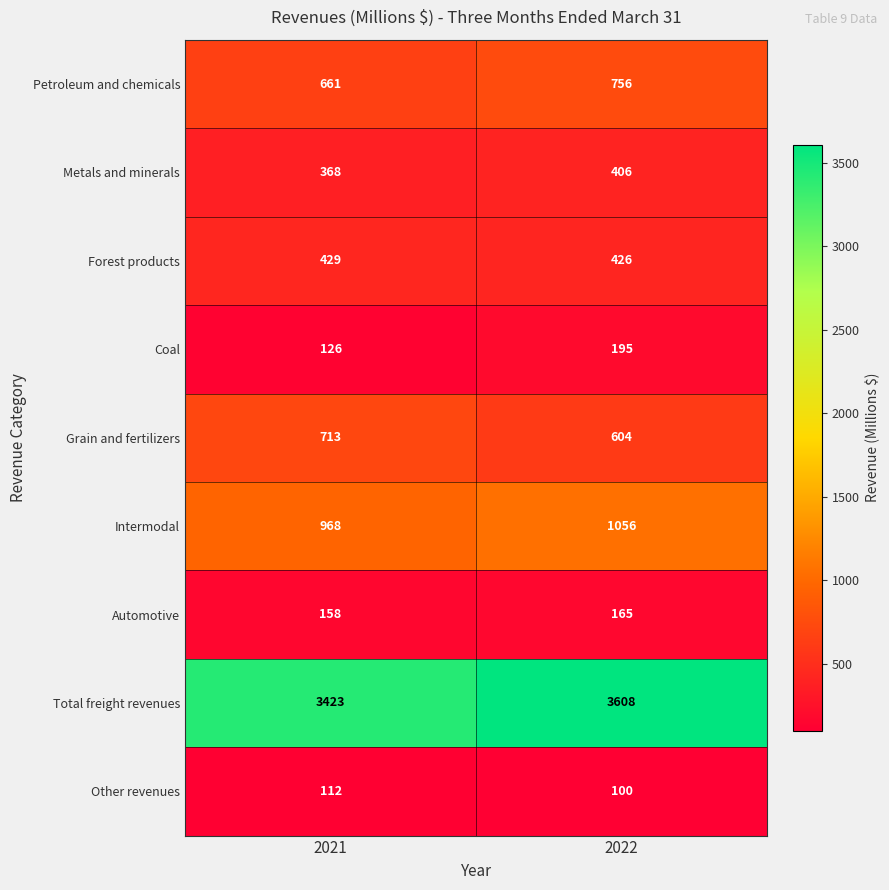

What is the difference between the maximum and minimum values in the Automotive series?

7